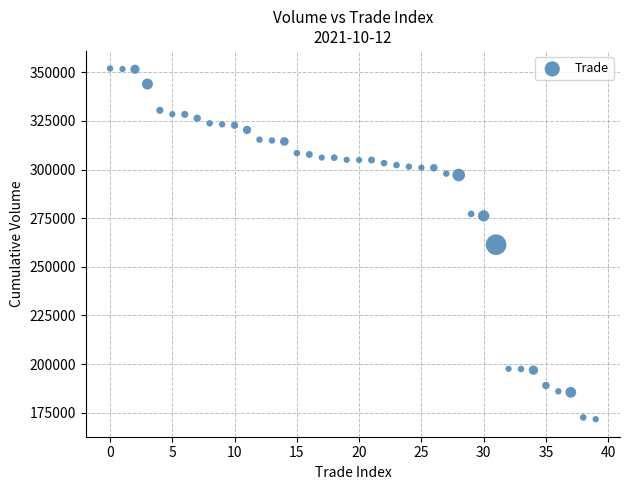

What is the range of Y values (max minus min)?

180250